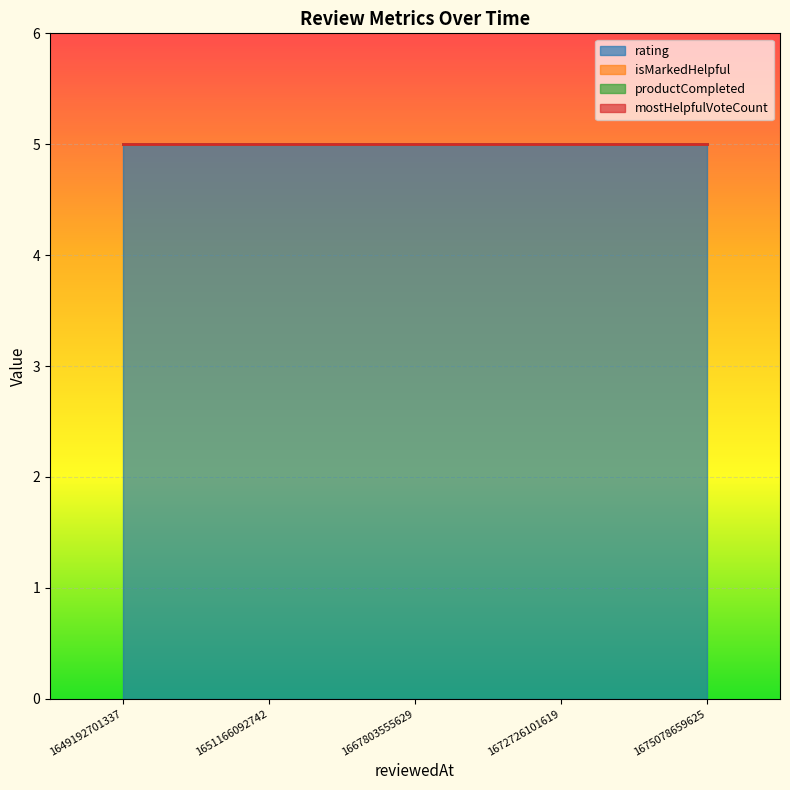

Reading left to right, transcribe all the data shown in this chart.

rating: 5	5	5	5	5
isMarkedHelpful: 0	0	0	0	0
productCompleted: 0	0	0	0	0
mostHelpfulVoteCount: 0	0	0	0	0